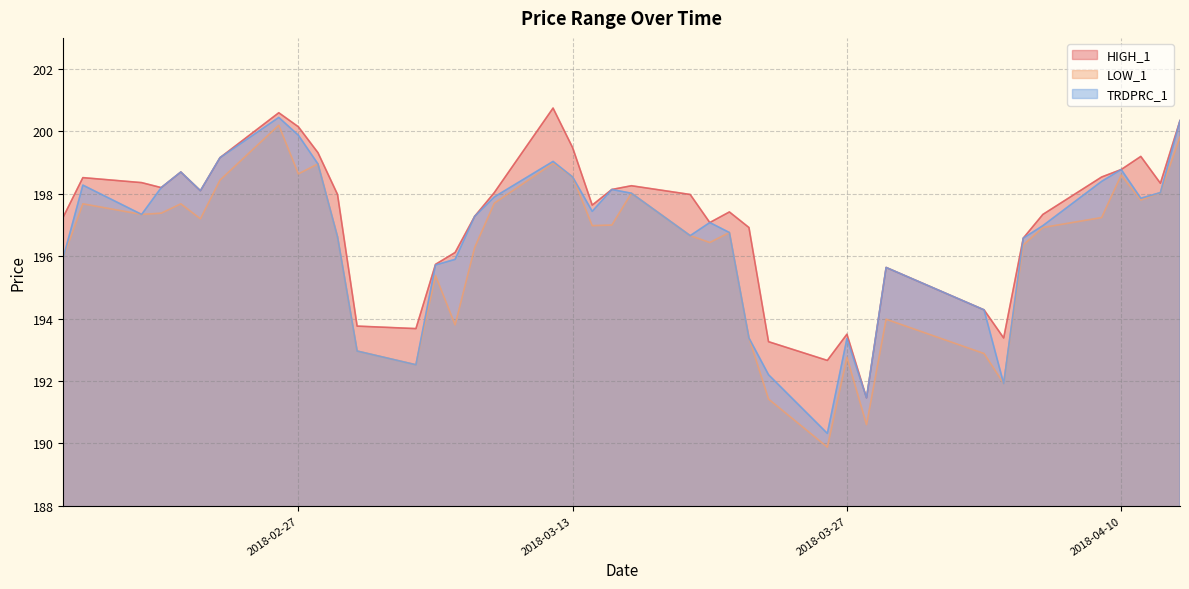

At which category is the sum across all series the highest?

2018-02-26